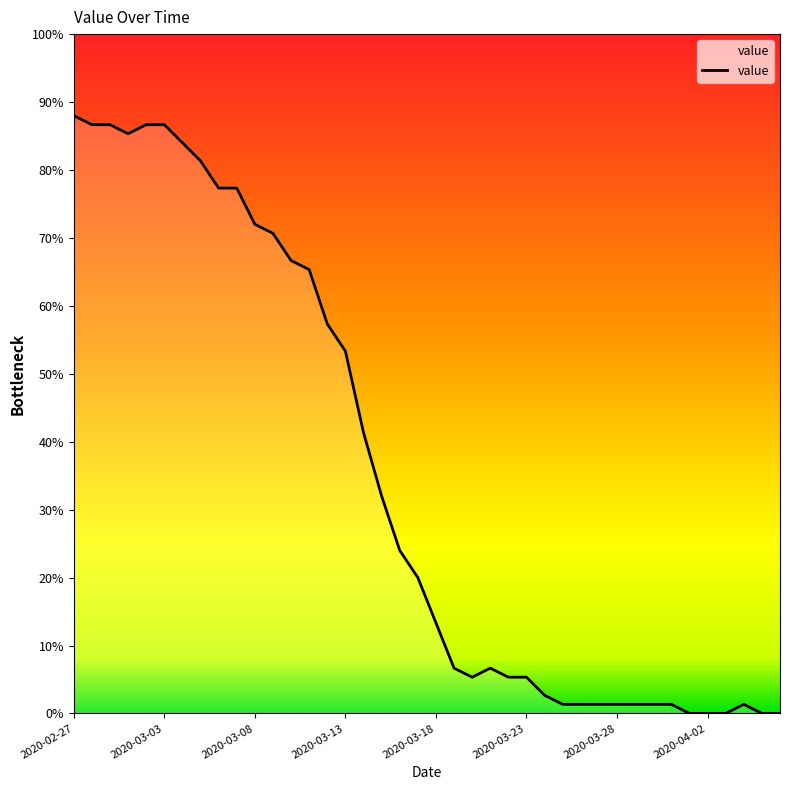

How many data points does each series have?

40